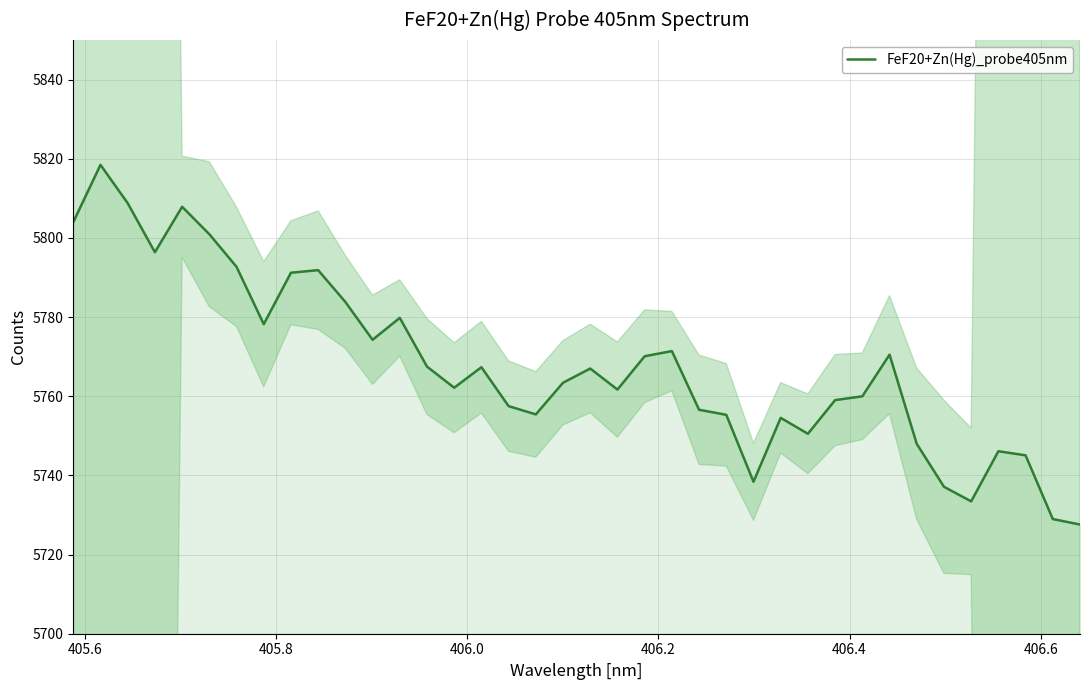

Is it true that the value at 28 is 8799.4?

False